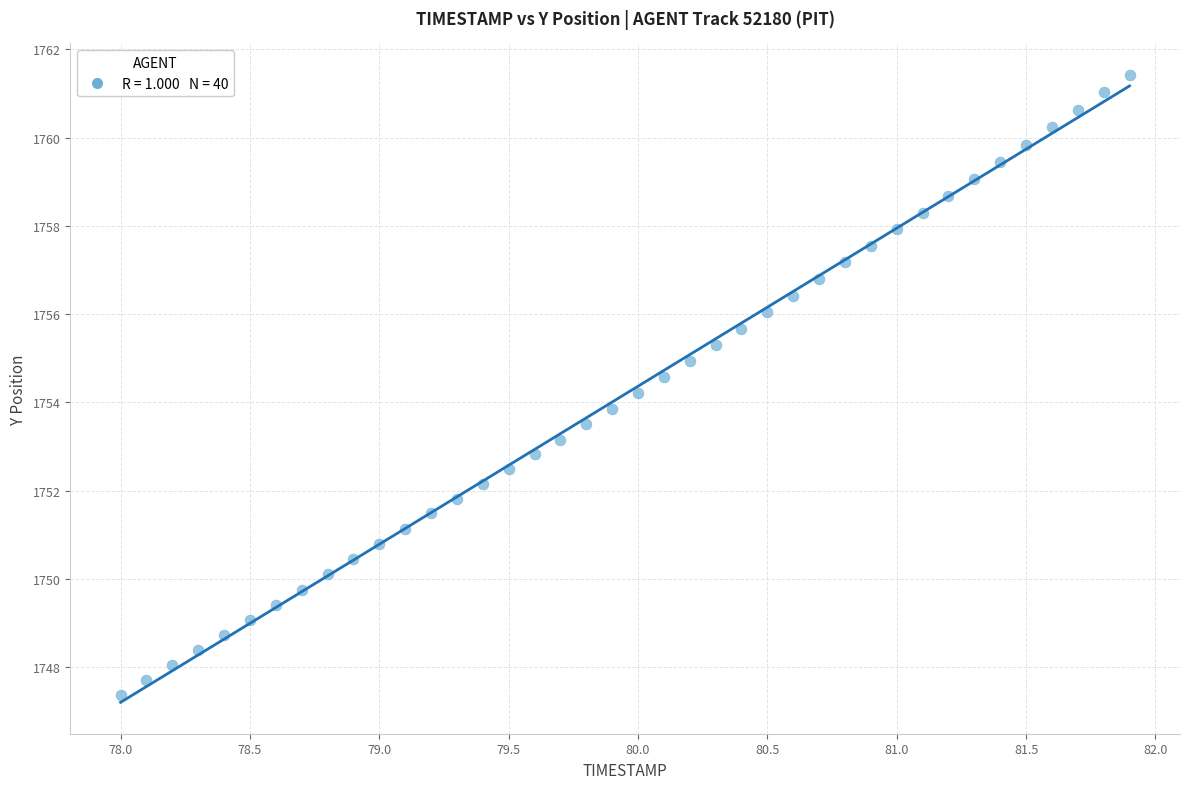

What is the range of Y values (max minus min)?

14.0